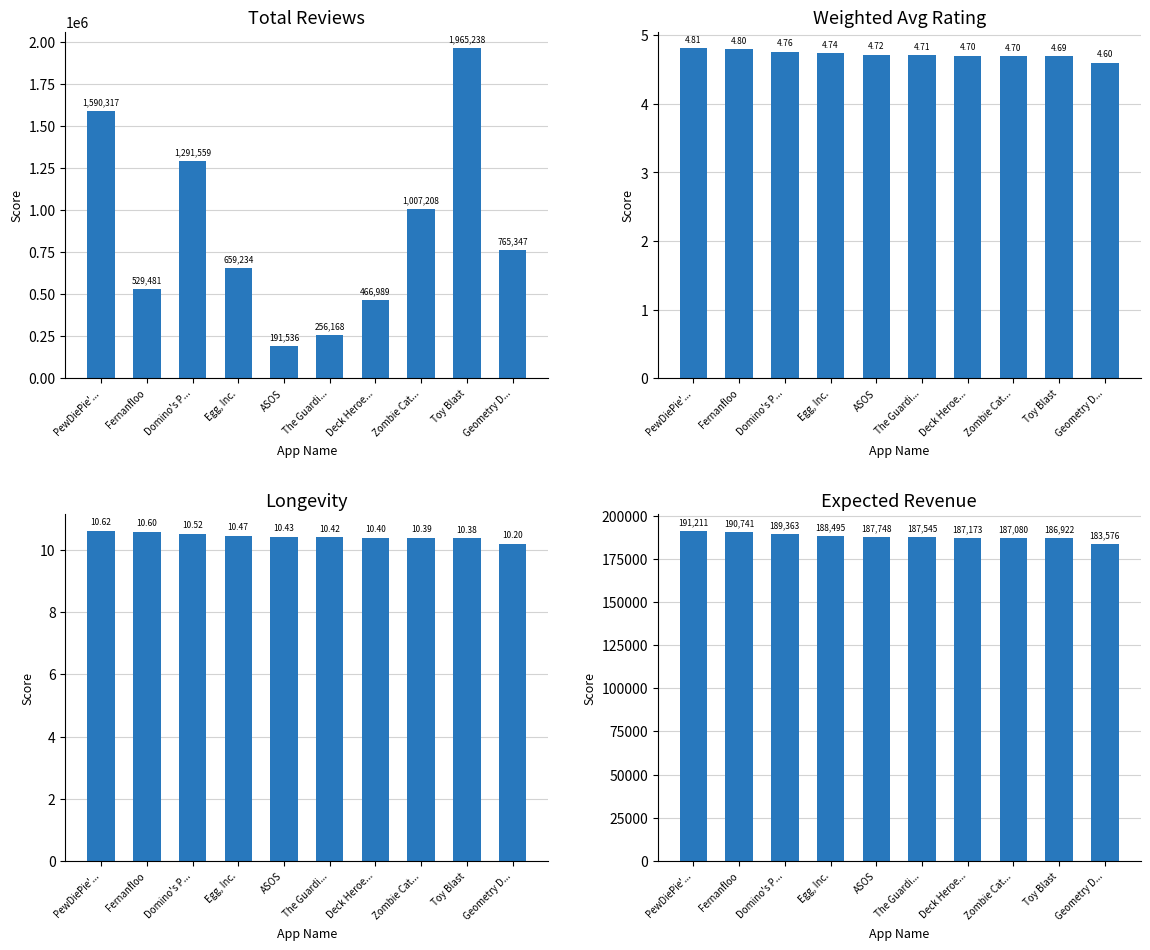

What is the label of the 9th bar from the left?

Toy Blast